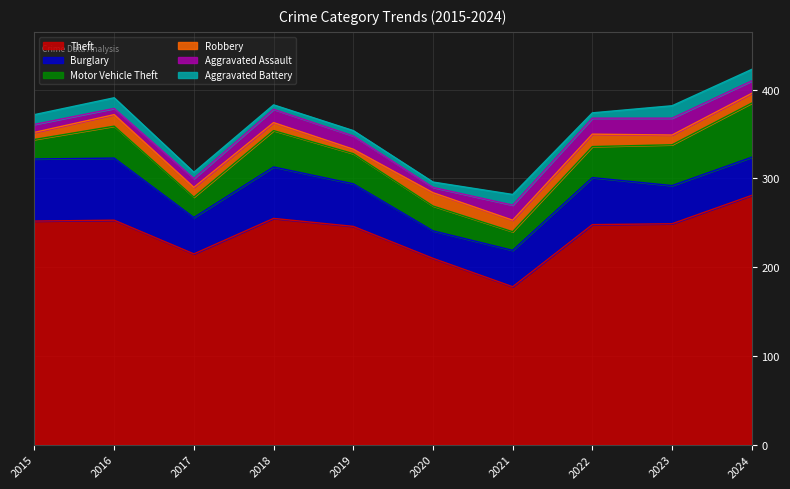

What is the maximum value shown in the chart?

281